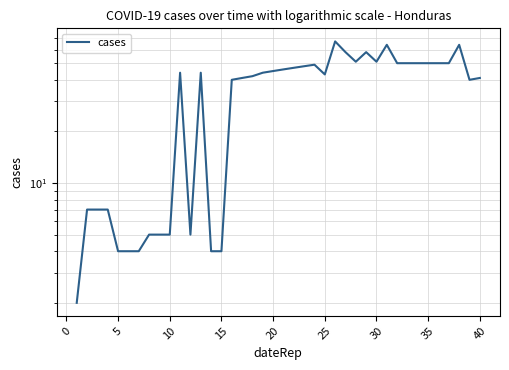

How many lines are shown in the chart?

1